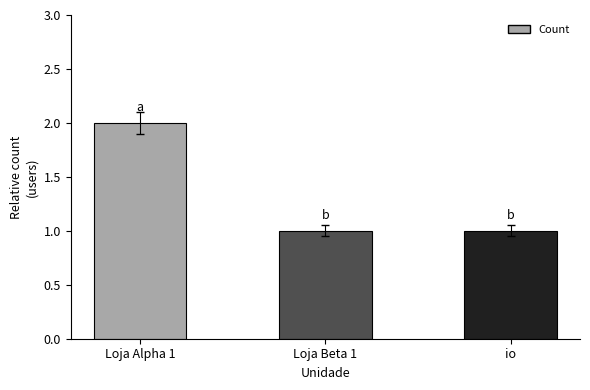

How many categories are shown in the chart?

3